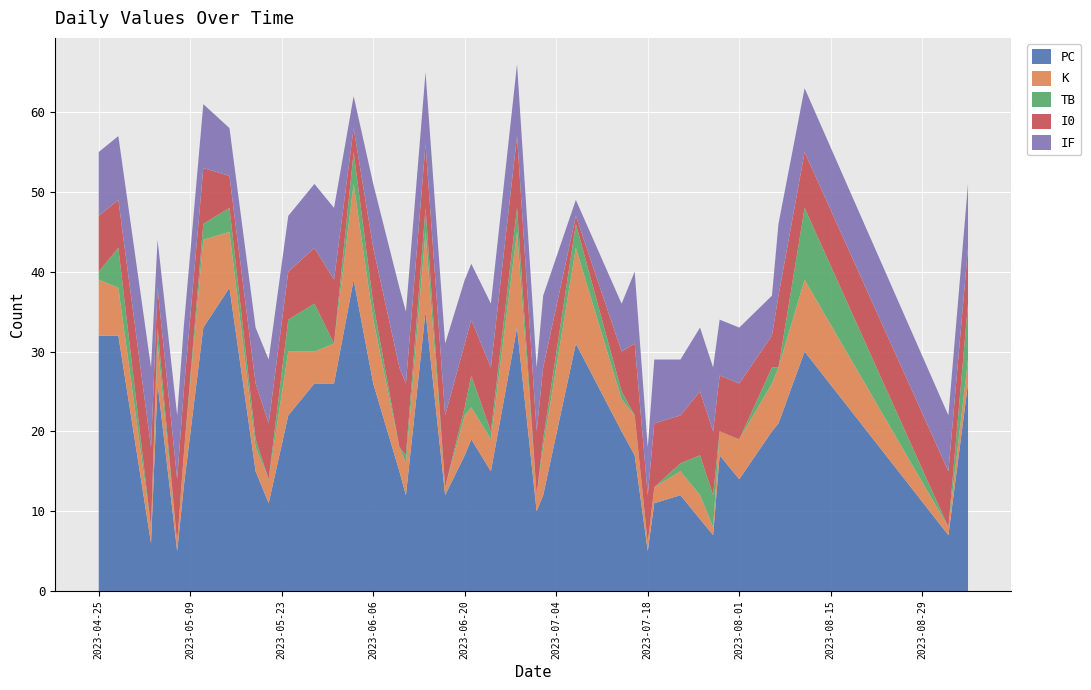

What is the minimum value for PC?

5